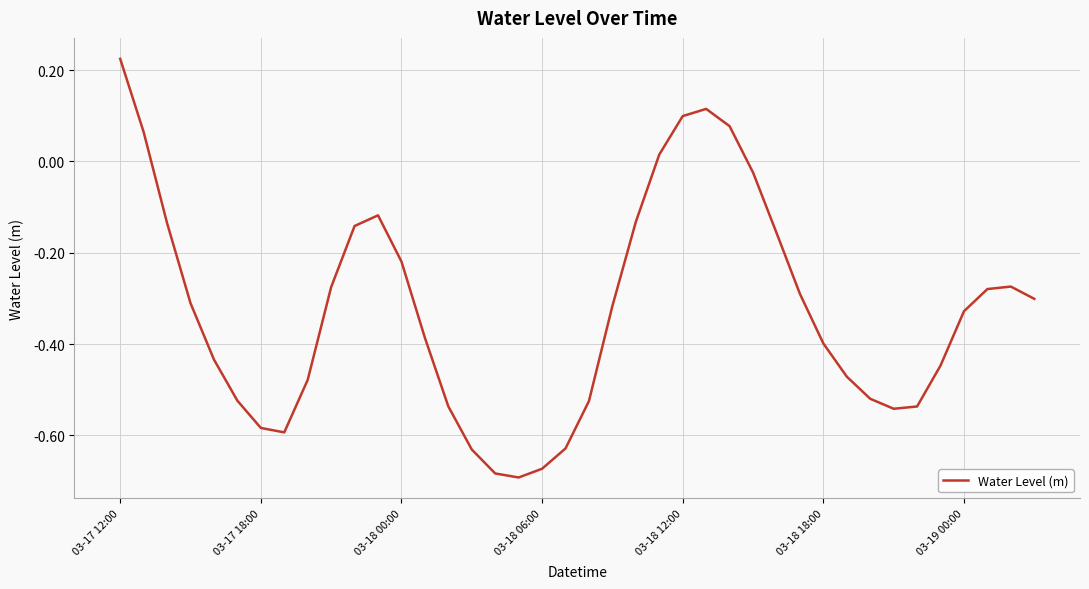

What is the difference between the maximum and second lowest values?

0.9